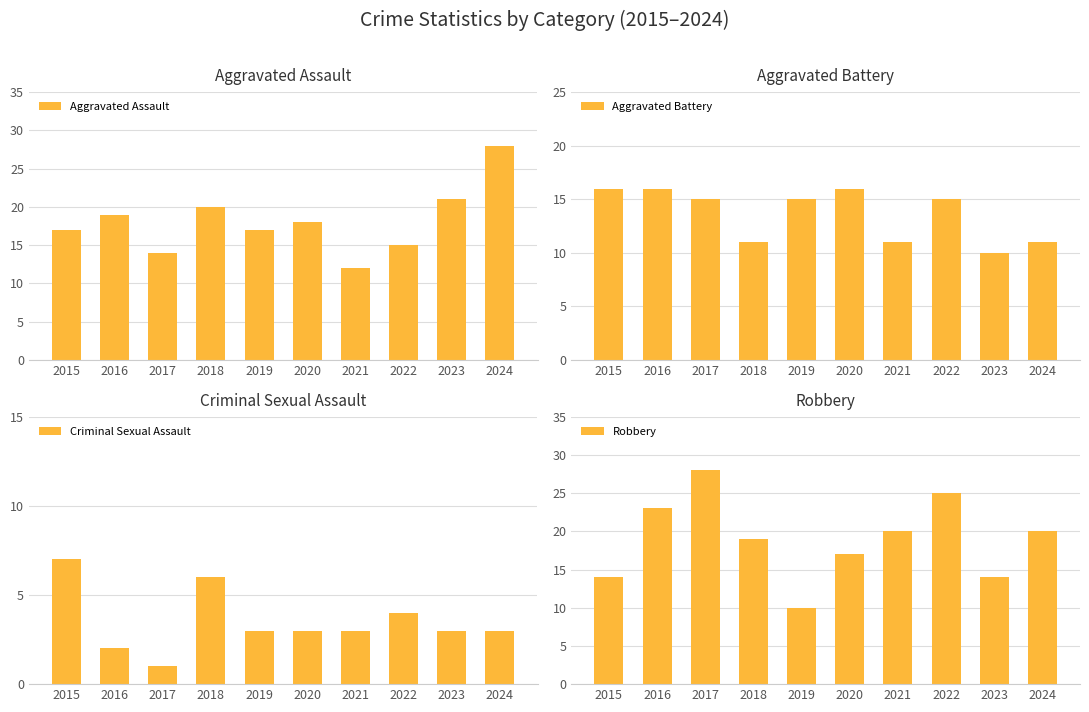

Count the Robbery values in the range 14 to 23.

7